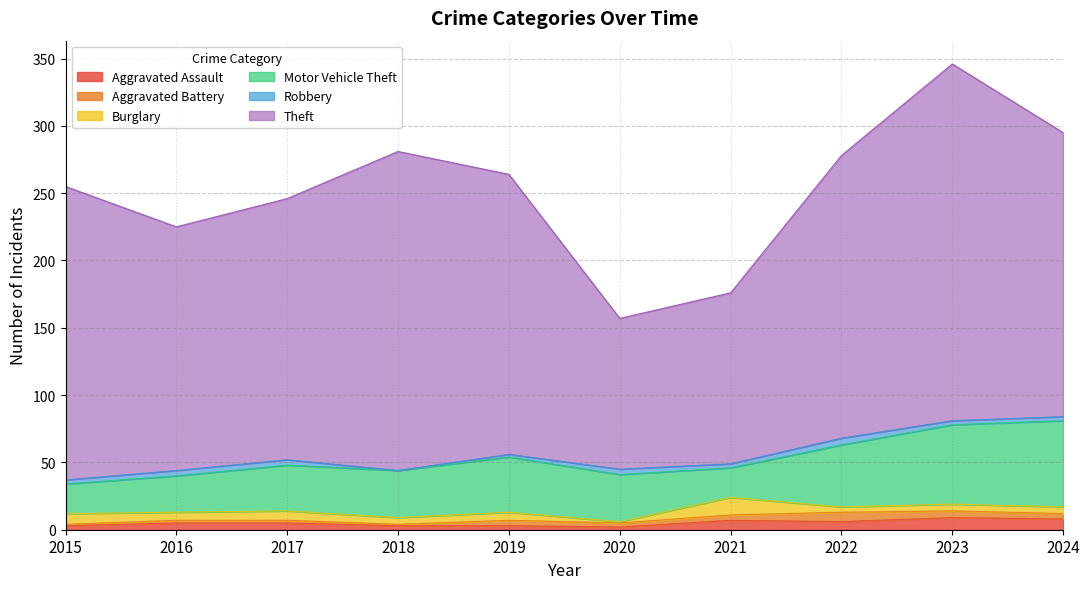

What is the value of the Motor Vehicle Theft point at the 7th from the left?

22